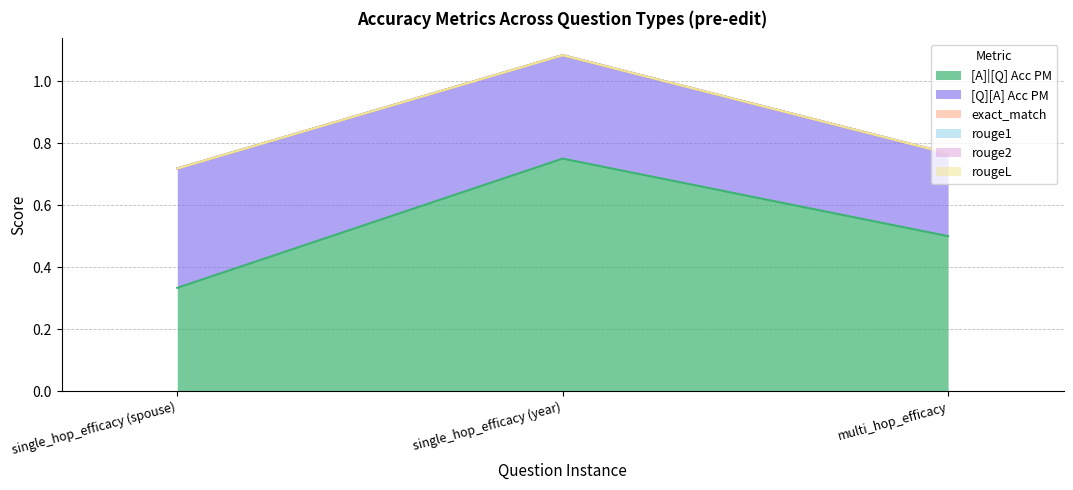

What is the label of the 1st point from the left?

single_hop_efficacy (spouse)